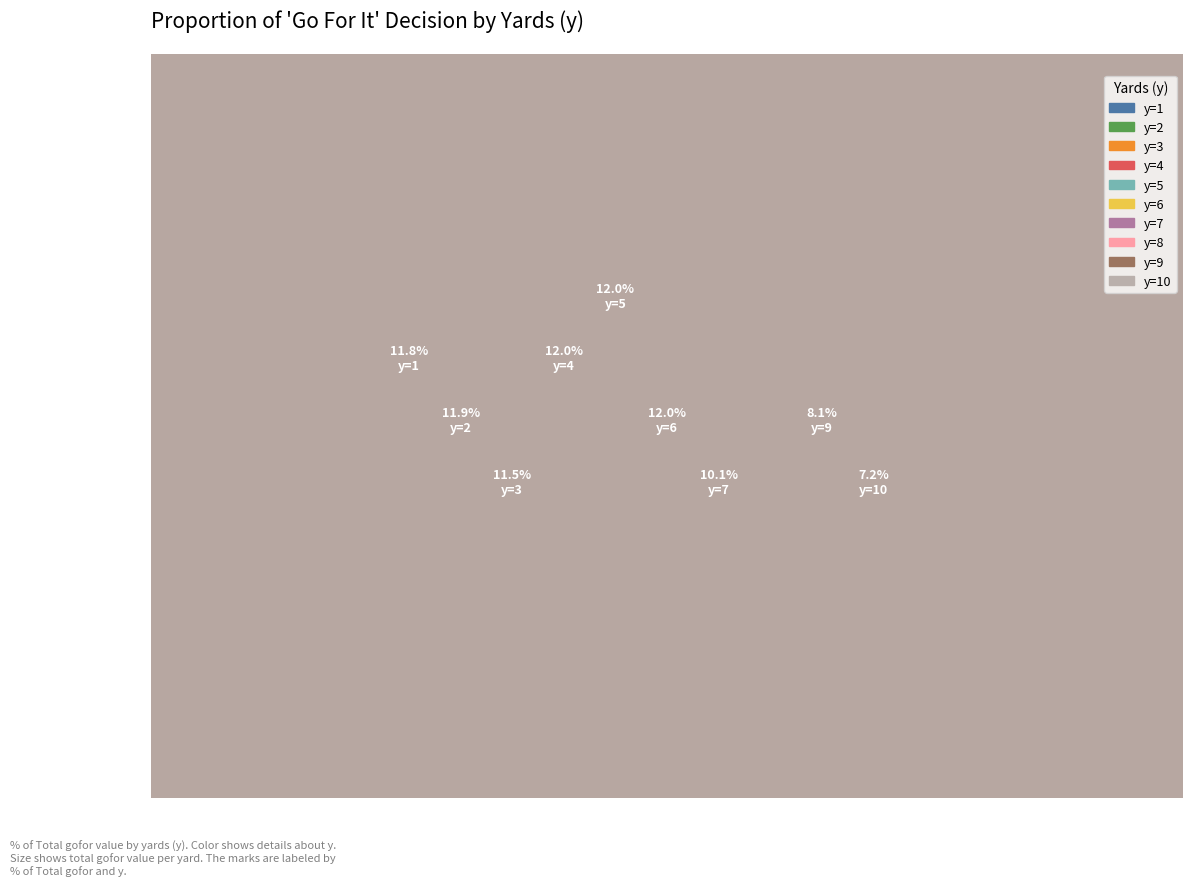

What are all the series names shown in the legend?

y=1, y=2, y=3, y=4, y=5, y=6, y=7, y=8, y=9, y=10